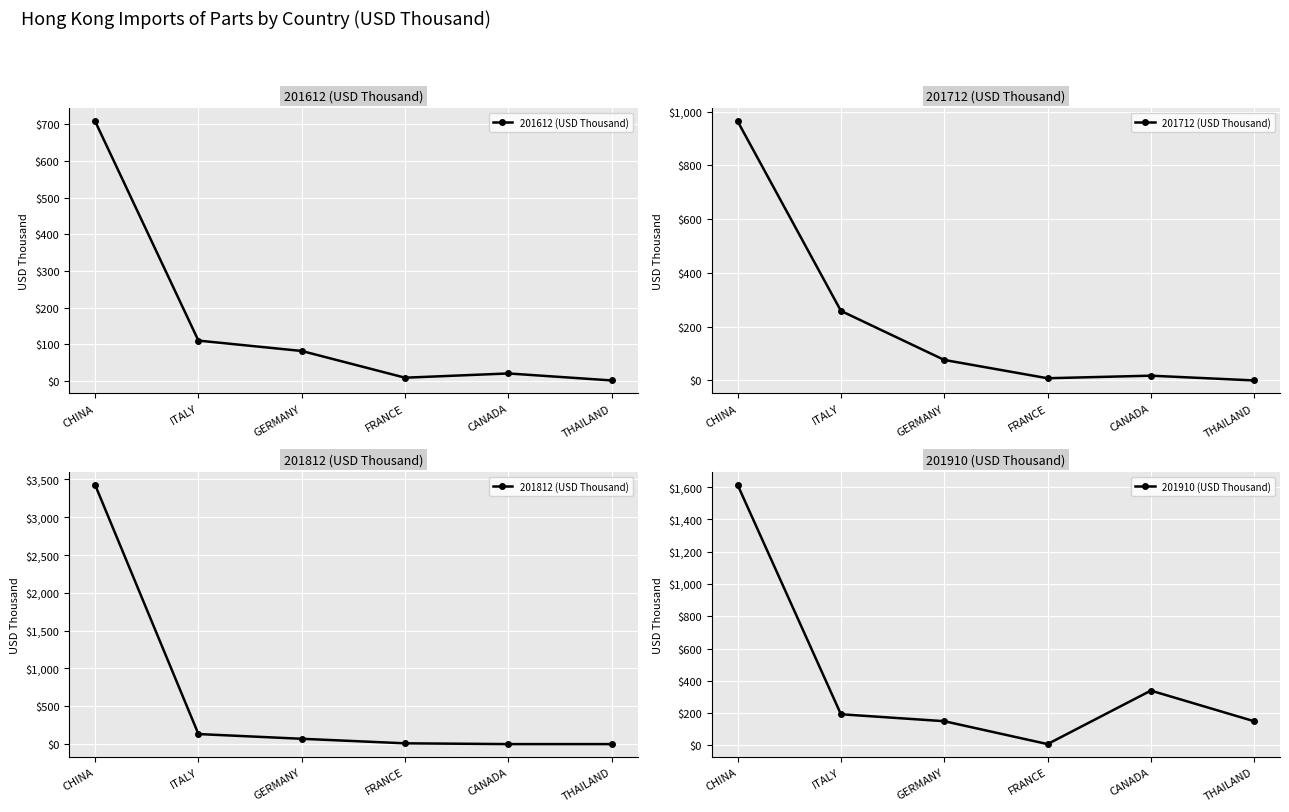

Reading left to right, transcribe all the data shown in this chart.

201612 (USD Thousand): CHINA=708.7	ITALY=110.0	GERMANY=81.7	FRANCE=8.8	CANADA=20.4	THAILAND=1.3
201712 (USD Thousand): CHINA=963.9	ITALY=258.6	GERMANY=76.2	FRANCE=8.1	CANADA=17.7	THAILAND=0.0
201812 (USD Thousand): CHINA=3427.5	ITALY=132.7	GERMANY=70.2	FRANCE=10.2	CANADA=0.0	THAILAND=0.0
201910 (USD Thousand): CHINA=1613.3	ITALY=193.2	GERMANY=150.2	FRANCE=8.4	CANADA=339.7	THAILAND=149.9